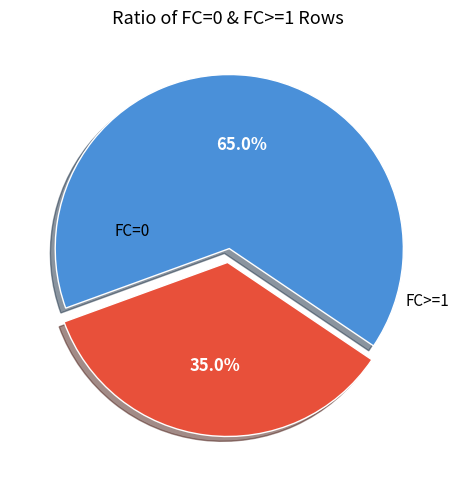

Does any single category account for the majority?

Yes